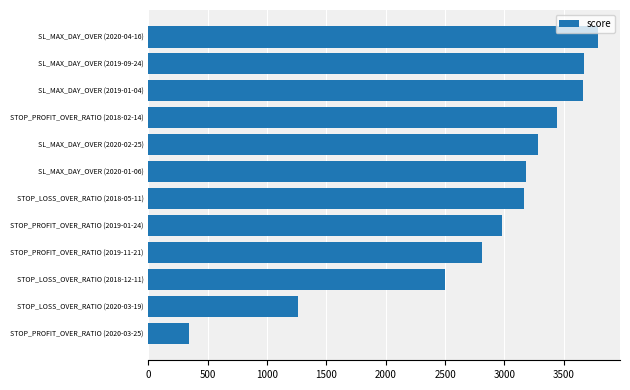

Is it true that the value at STOP_PROFIT_OVER_RATIO (2018-02-14) is 1998?

False